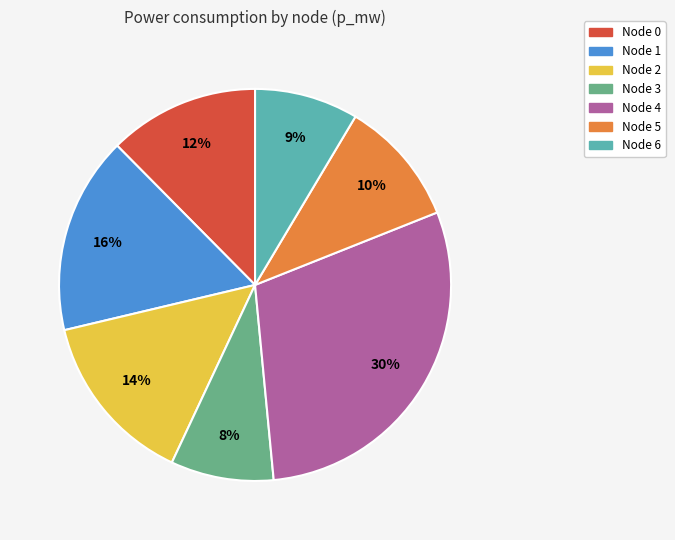

Is there a majority slice in this chart?

No